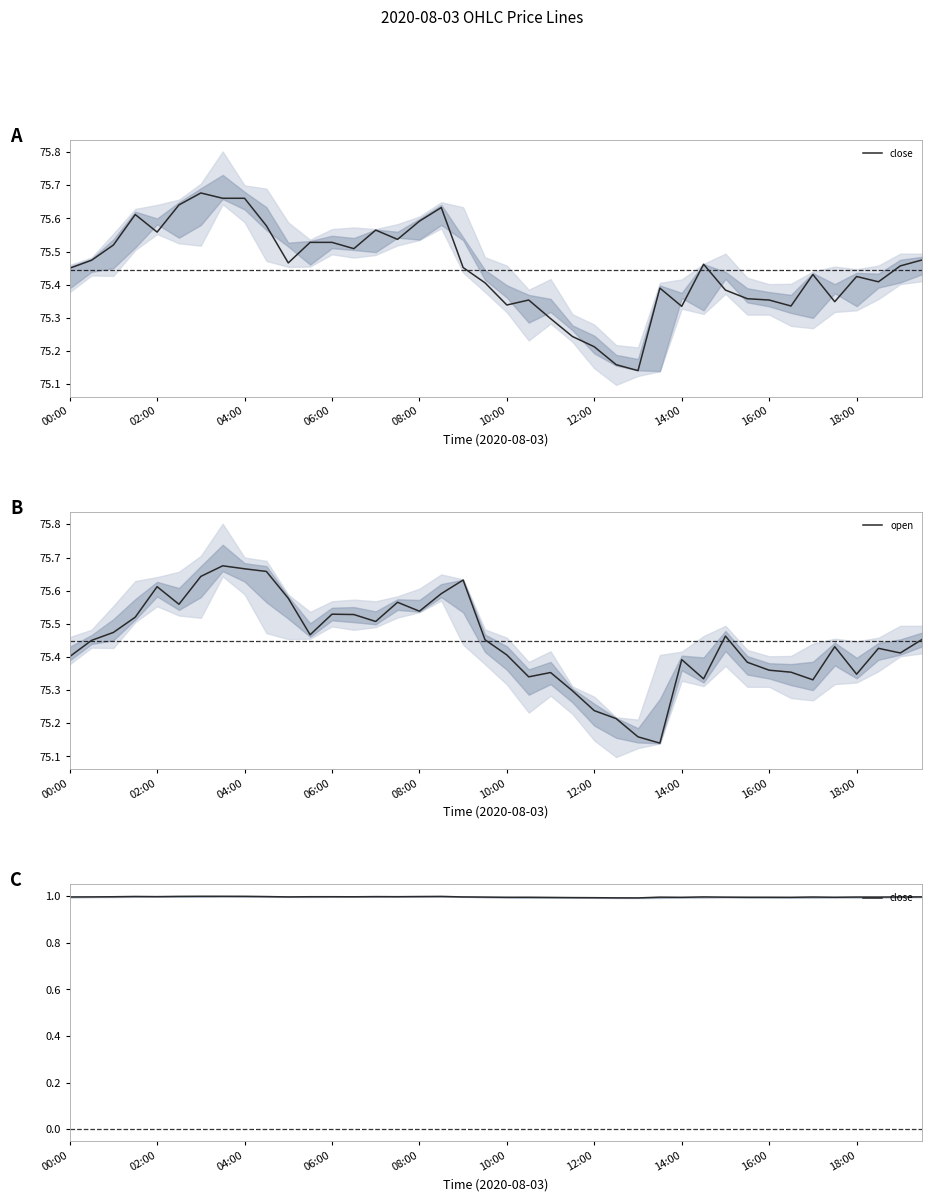

True or false: open has more than 1 interior local peaks.

True